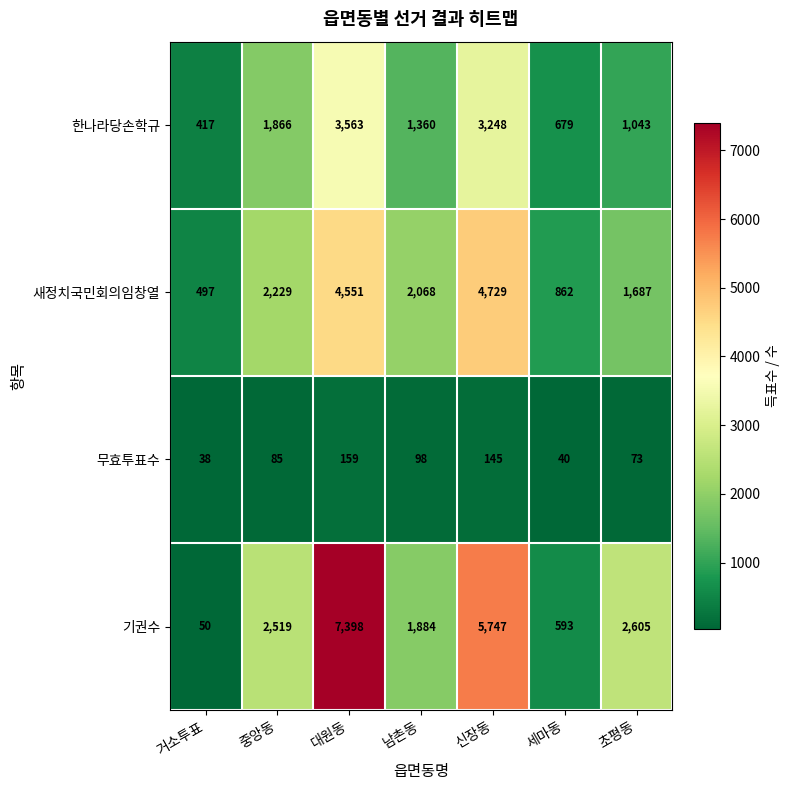

Which series has the largest range (max minus min)?

기권수